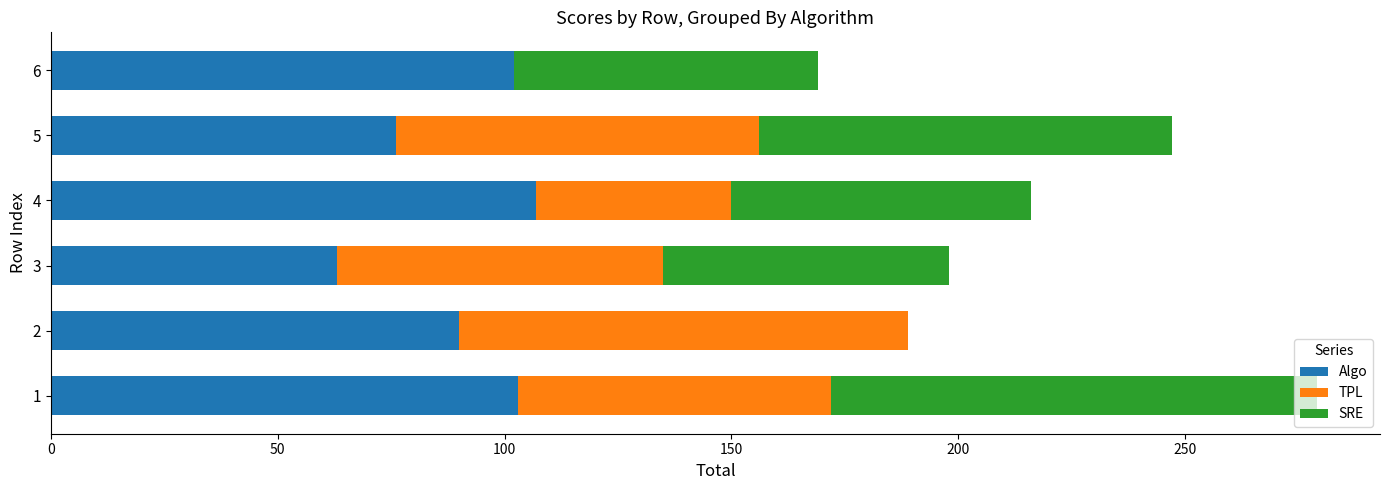

What is the total value across all series at 4?

216